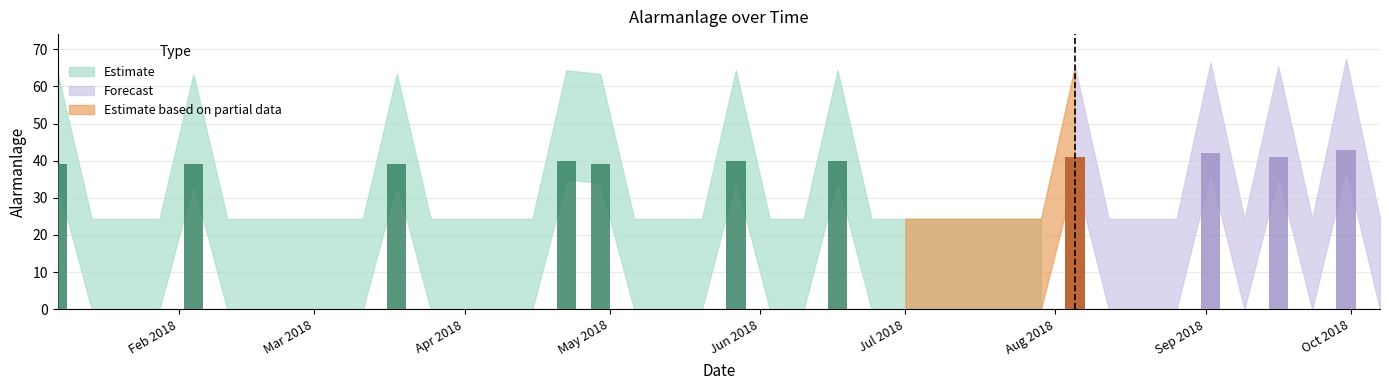

Rank the categories by value from highest to lowest.

2018-09-30, 2018-09-02, 2018-08-05, 2018-09-16, 2018-04-22, 2018-05-27, 2018-06-17, 2018-01-07, 2018-02-04, 2018-03-18, 2018-04-29, 2018-01-14, 2018-01-21, 2018-01-28, 2018-02-11, 2018-02-18, 2018-02-25, 2018-03-04, 2018-03-11, 2018-03-25, 2018-04-01, 2018-04-08, 2018-04-15, 2018-05-06, 2018-05-13, 2018-05-20, 2018-06-03, 2018-06-10, 2018-06-24, 2018-07-01, 2018-07-08, 2018-07-15, 2018-07-22, 2018-07-29, 2018-08-12, 2018-08-19, 2018-08-26, 2018-09-09, 2018-09-23, 2018-10-07